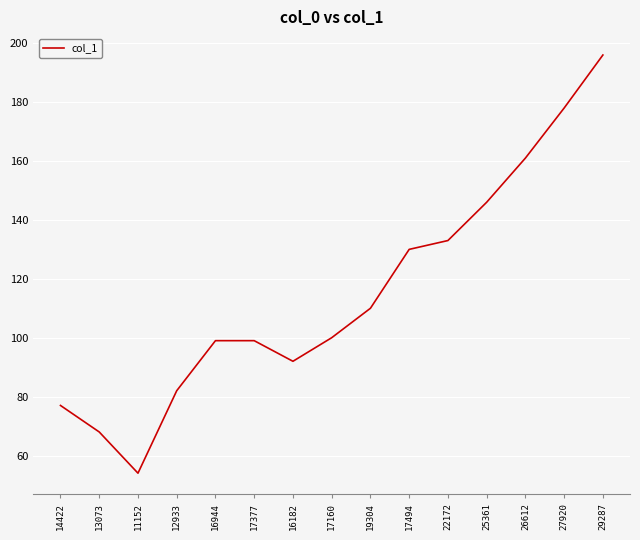

True or false: the data shows 239 at 26612.

False